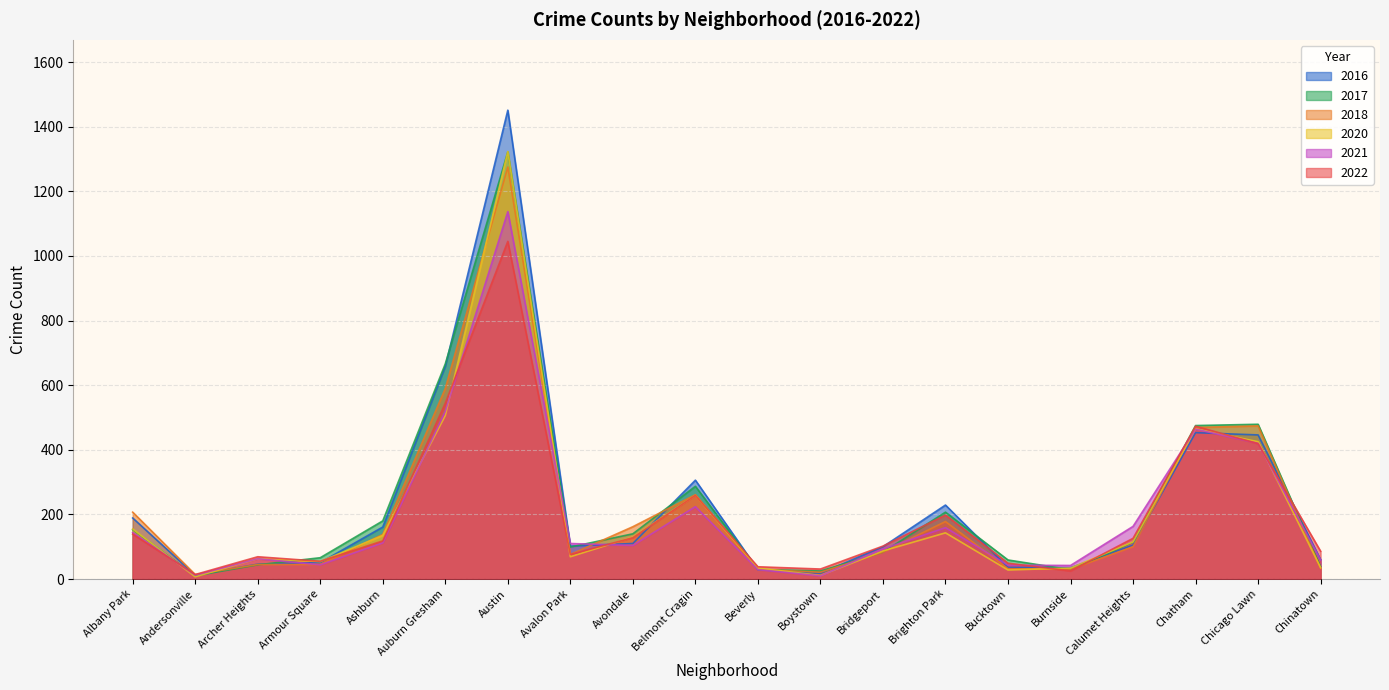

At how many categories does at least one series exceed 484?

2